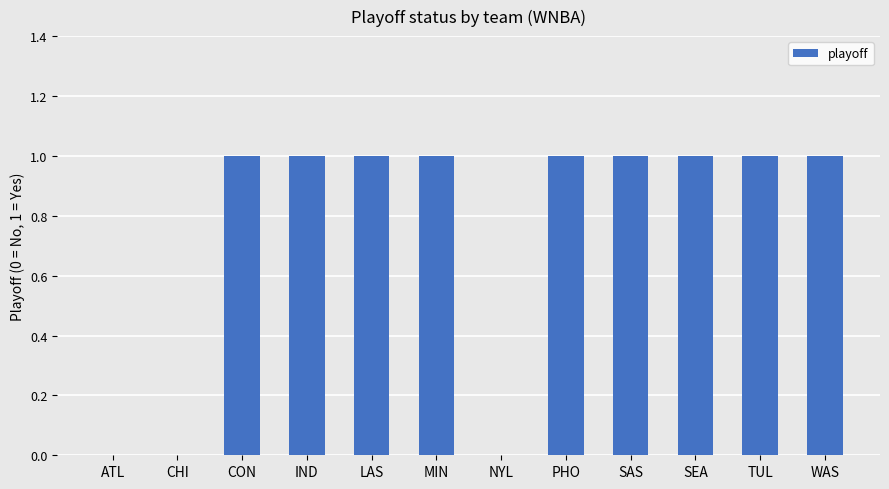

What is the sum of all values?

9